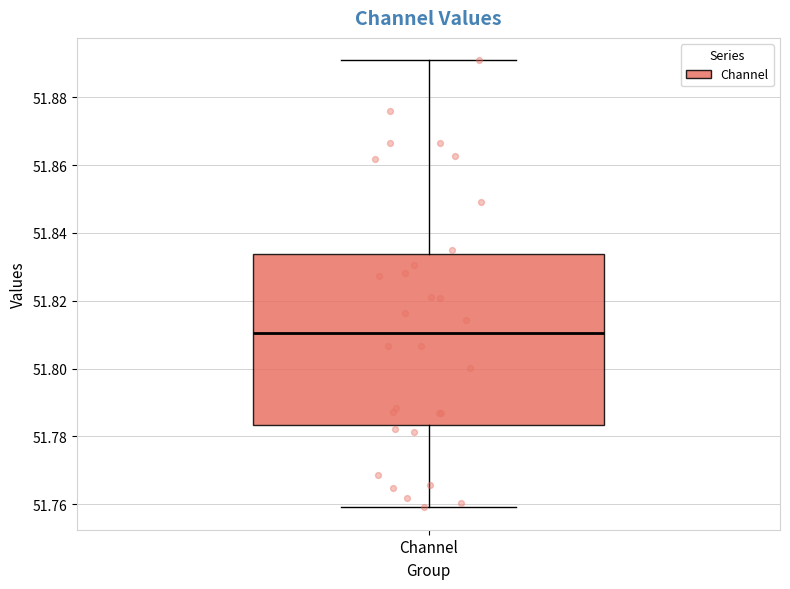

Where is the upper edge of the box for Channel on the y-axis? The values are not printed on the chart, so give them approximately, as read against the axis.

51.834